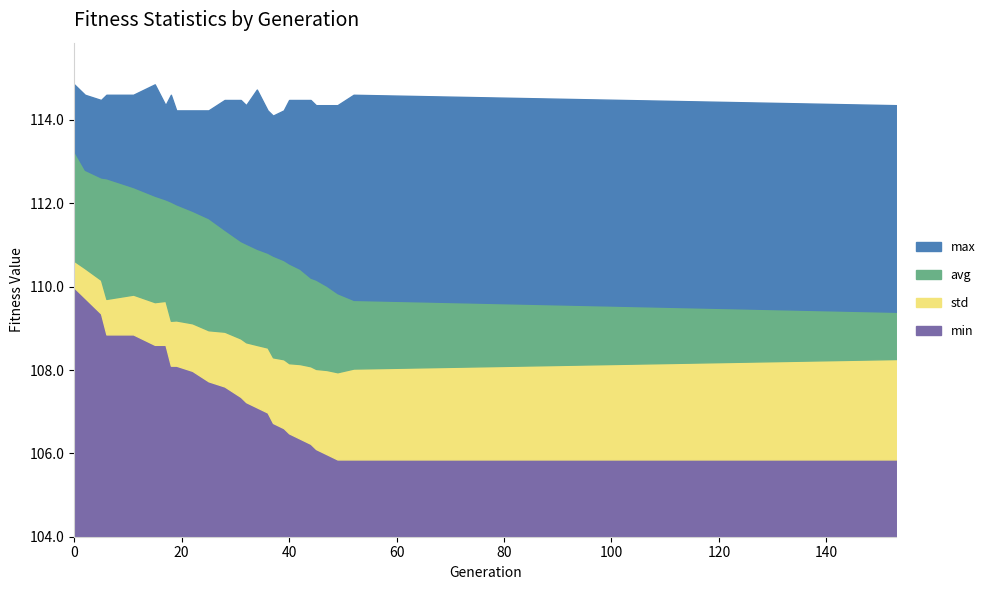

List the labels in order of max value, smallest first.

37, 19, 22, 25, 36, 39, 17, 32, 45, 47, 49, 153, 5, 28, 31, 40, 42, 44, 2, 6, 11, 18, 52, 34, 0, 15